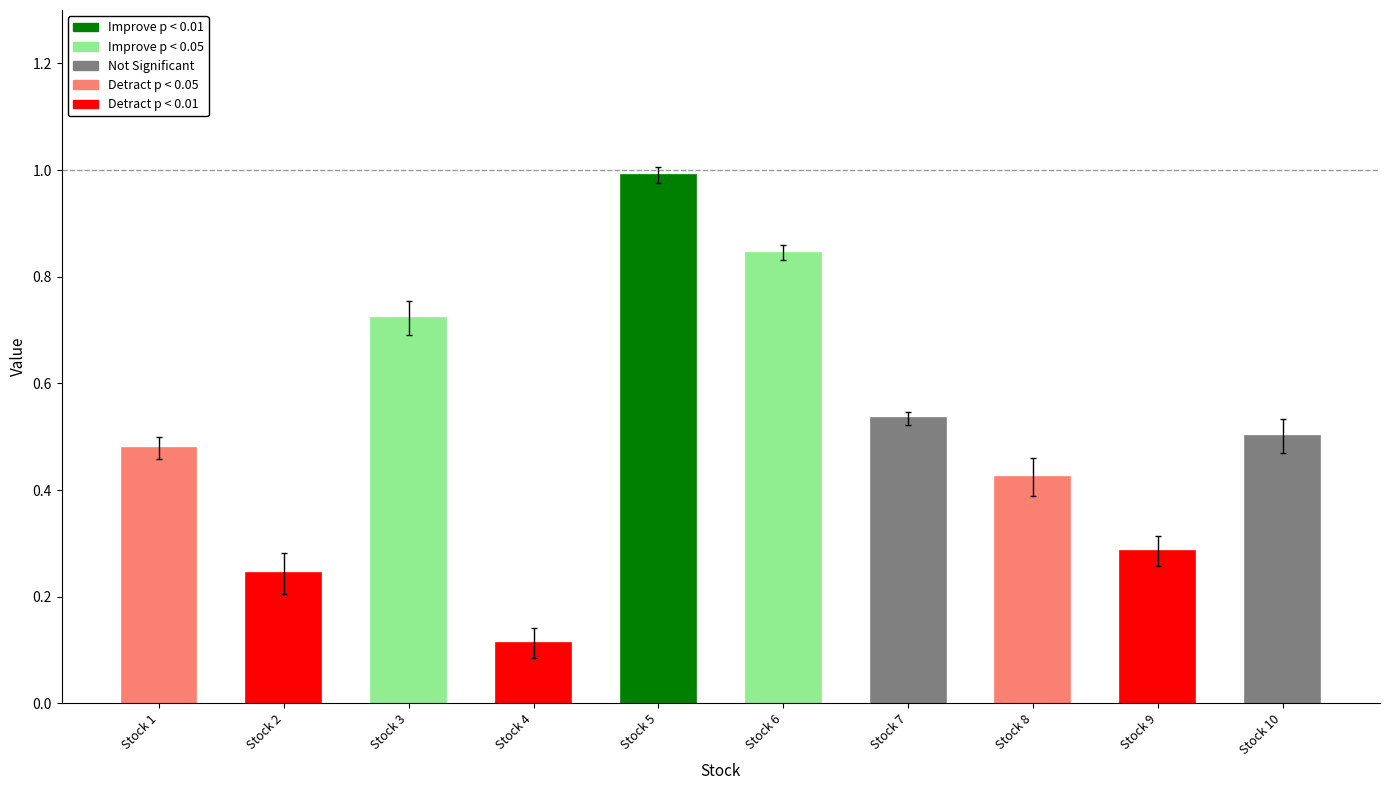

The value at Stock 5 is 1.0. True or false?

True